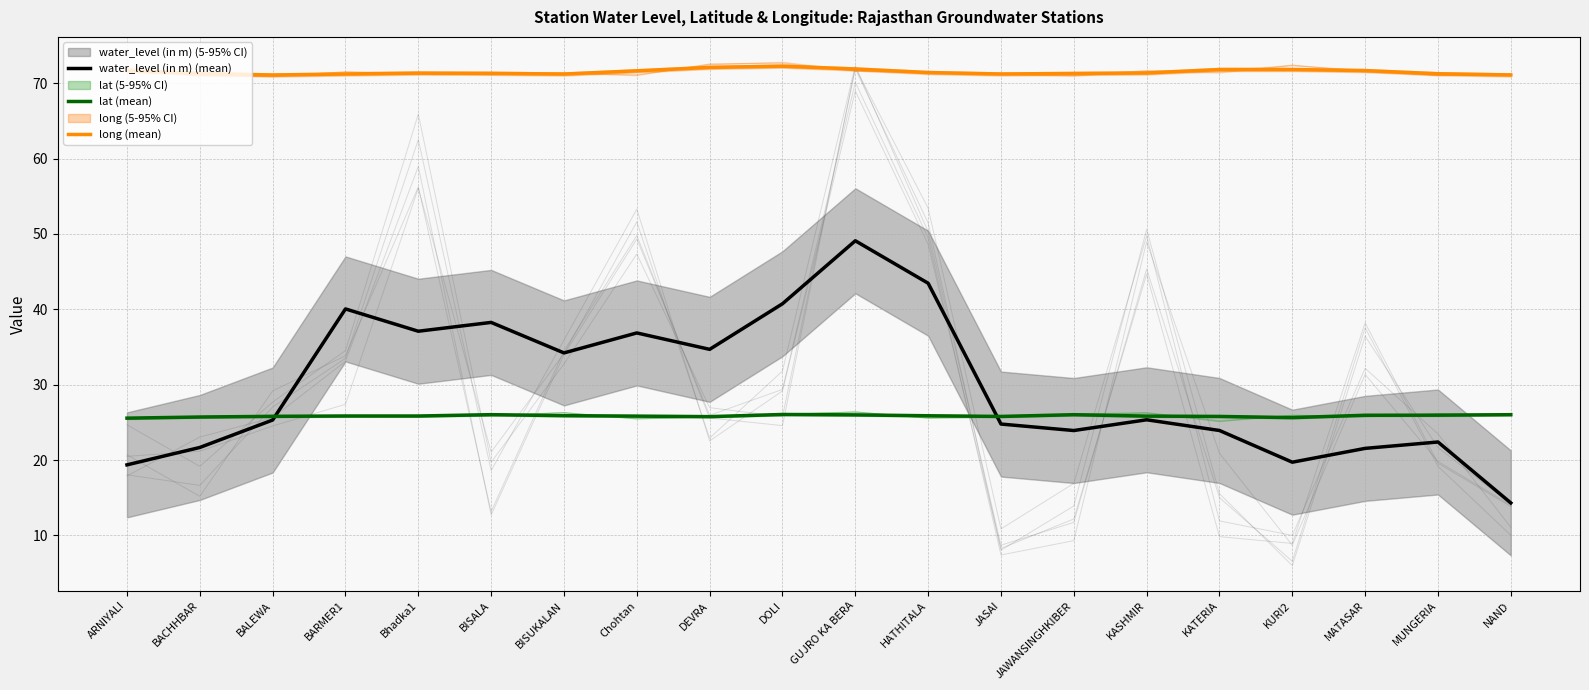

What is the minimum value for water_level (in m) (mean)?

14.3